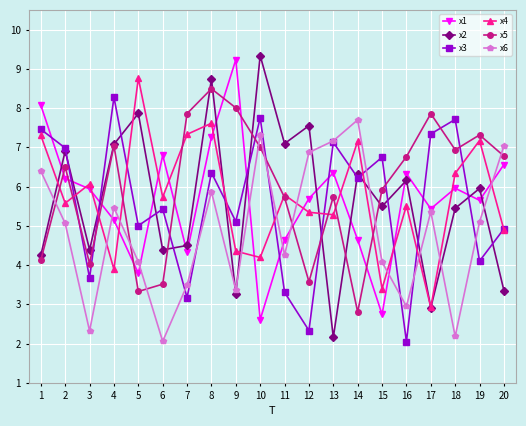

What is the difference between the maximum and minimum values in the x1 series?

6.6